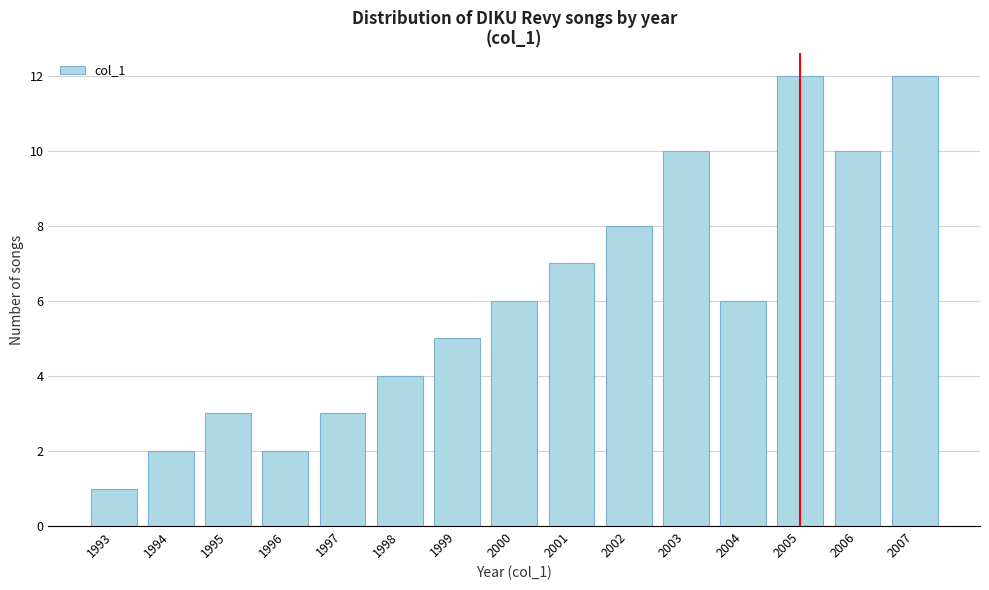

Reading left to right, extract all data points from this chart.

1	2	3	2	3	4	5	6	7	8	10	6	12	10	12